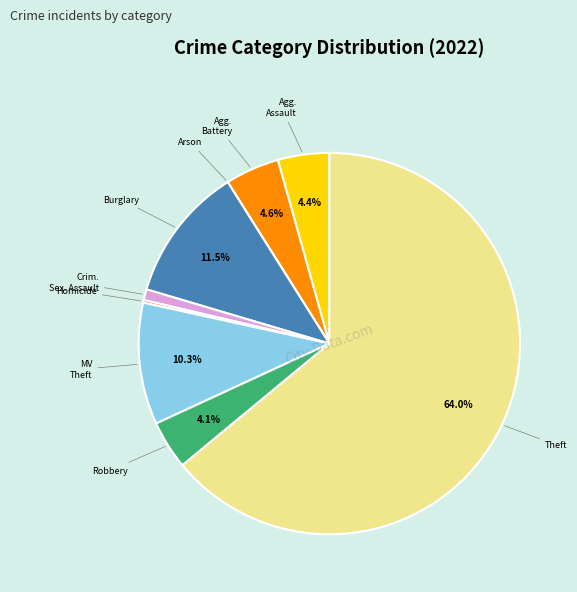

Is there any slice that represents more than half of the pie?

Yes